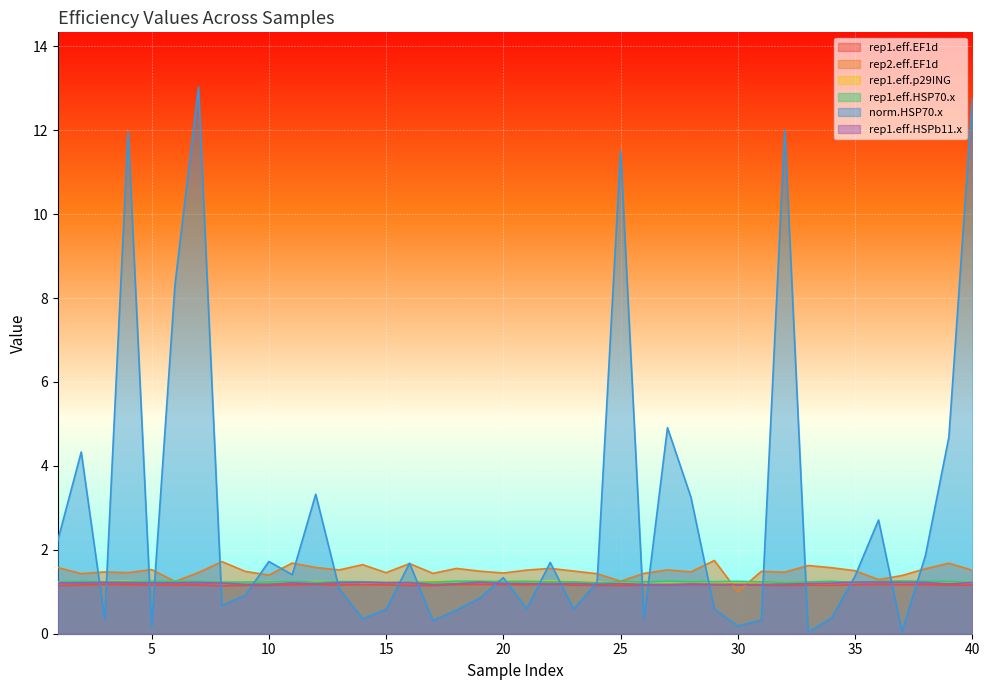

In rep1.eff.EF1d, how many points are higher than both neighbors (excluding endpoints)?

11